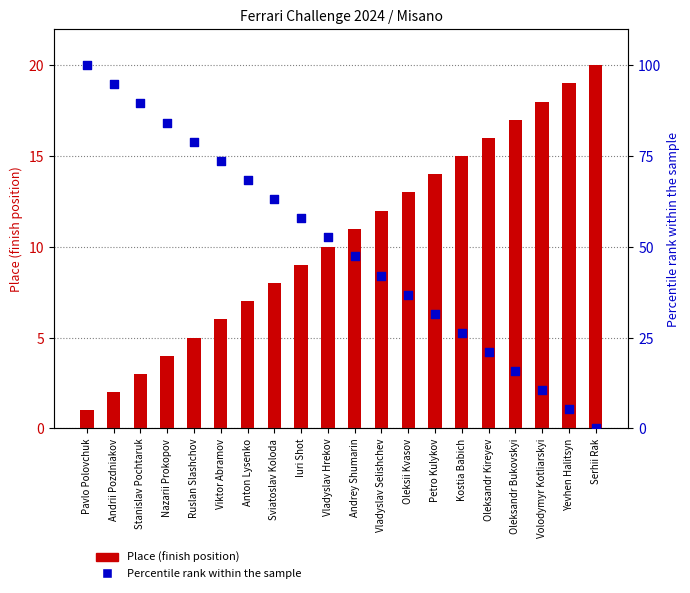

Is the value of Place (finish position) at Andrey Shumarin greater than the value of Percentile rank within the sample at Volodymyr Kotliarskyi?

Yes